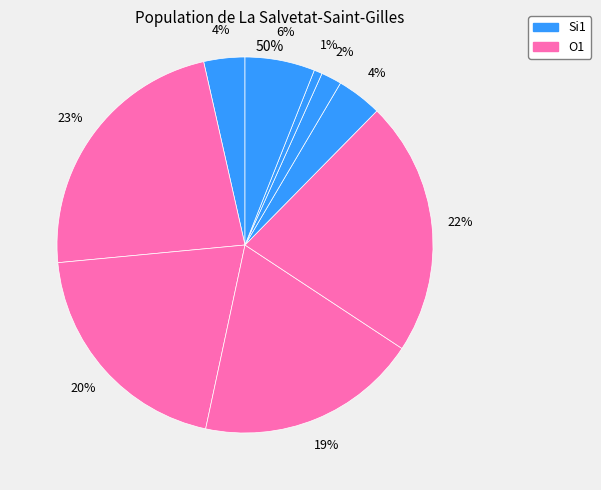

How many slices are in this pie chart?

9